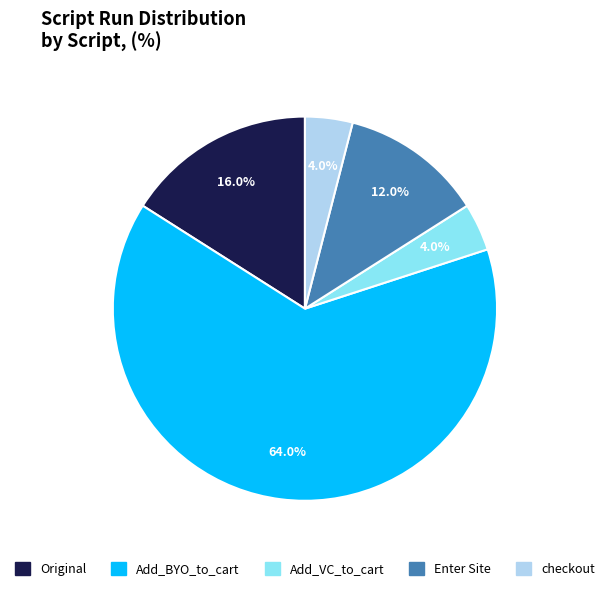

How much of the chart is everything except Enter Site?

88.0%